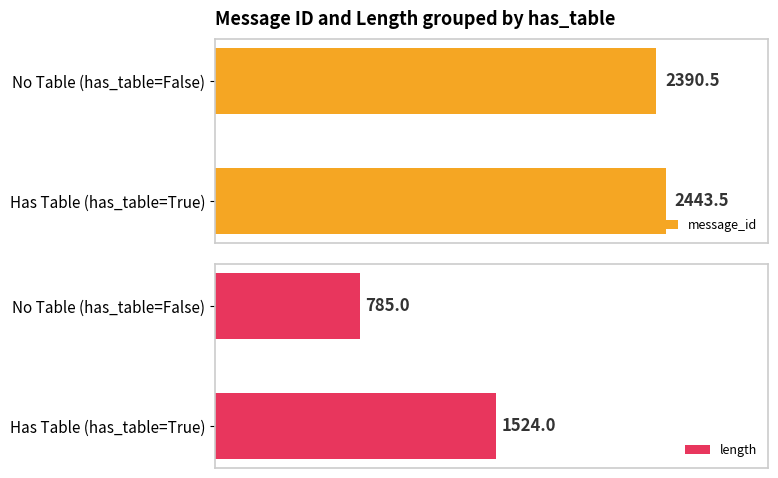

Where is message_id nearest to the value 2417?

No Table (has_table=False)